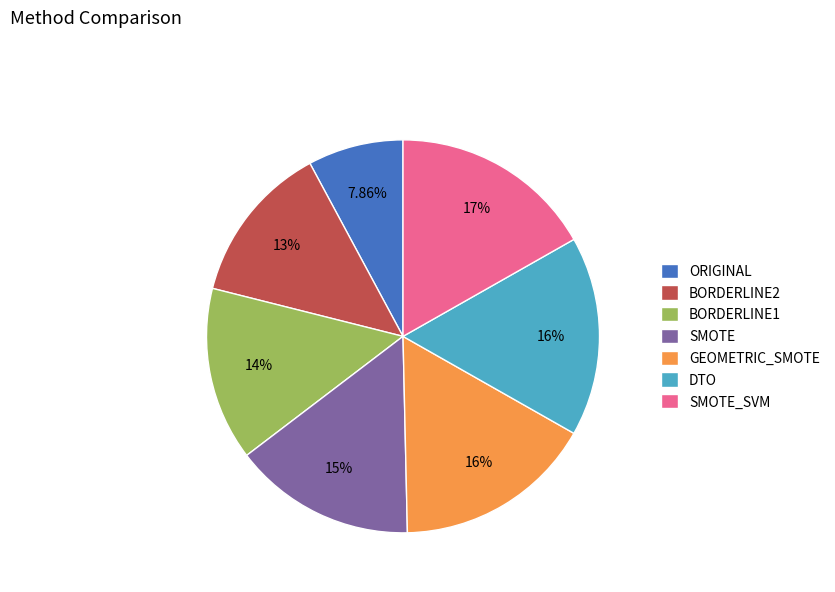

What percentage is NOT represented by SMOTE?

85.0%